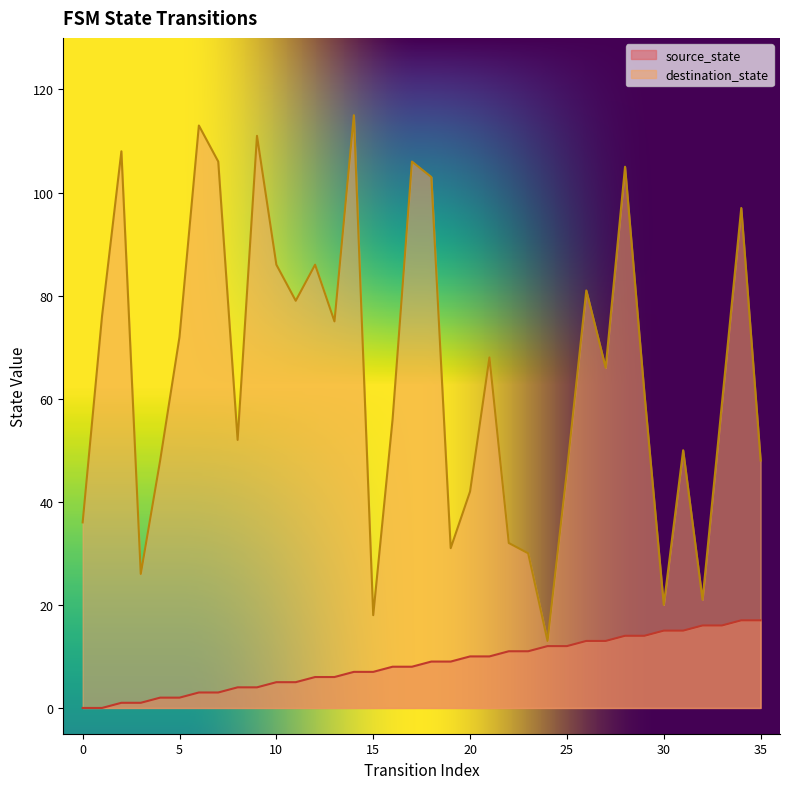

Which series has the largest total across all categories?

destination_state